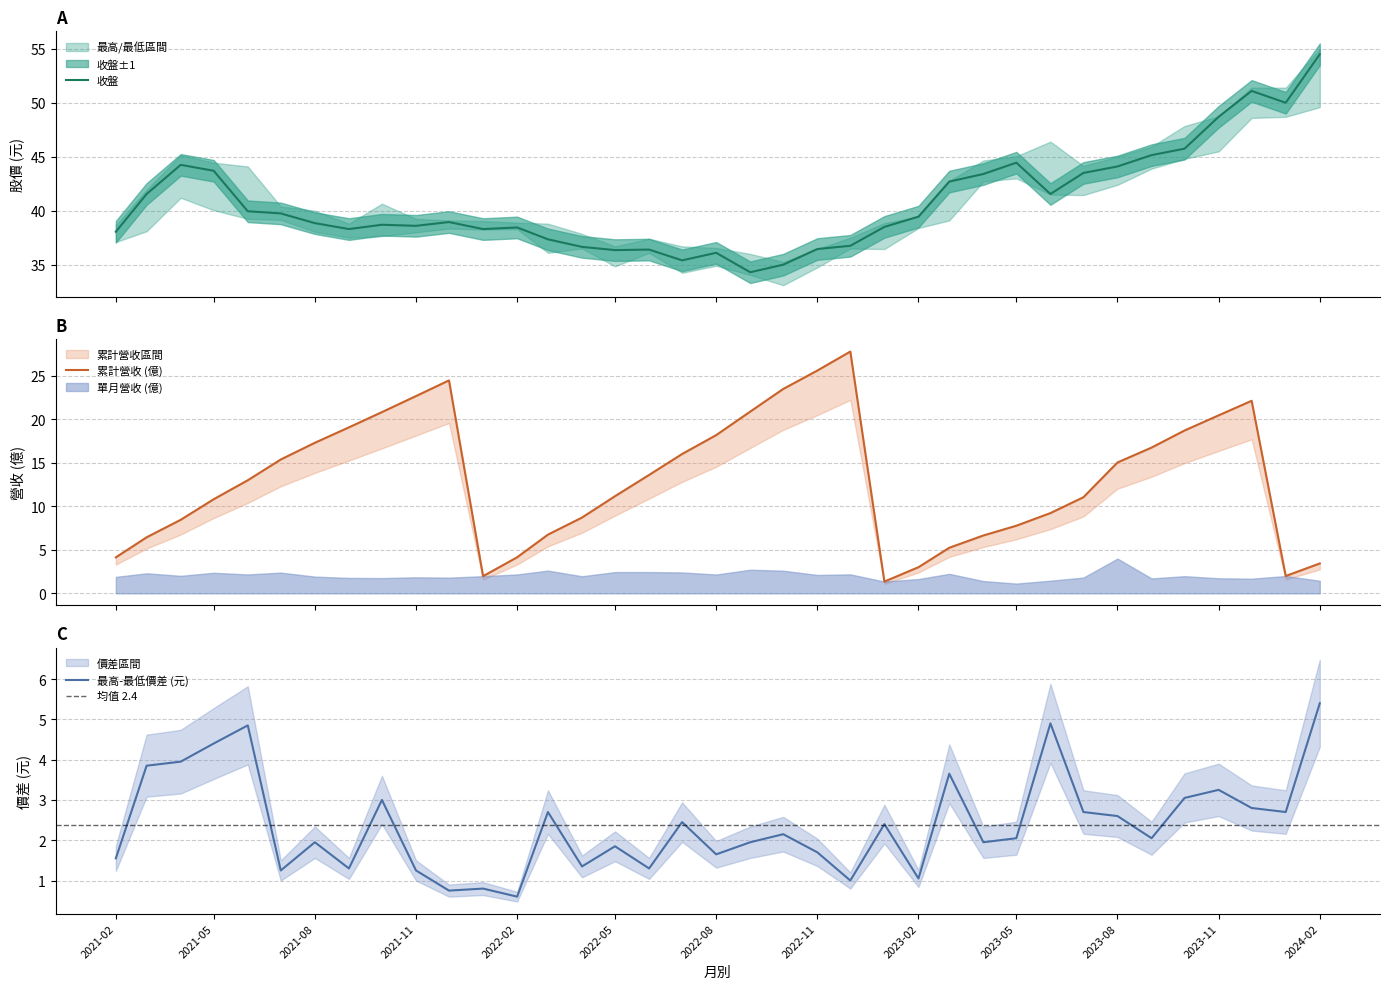

Count the number of data series in this chart.

5